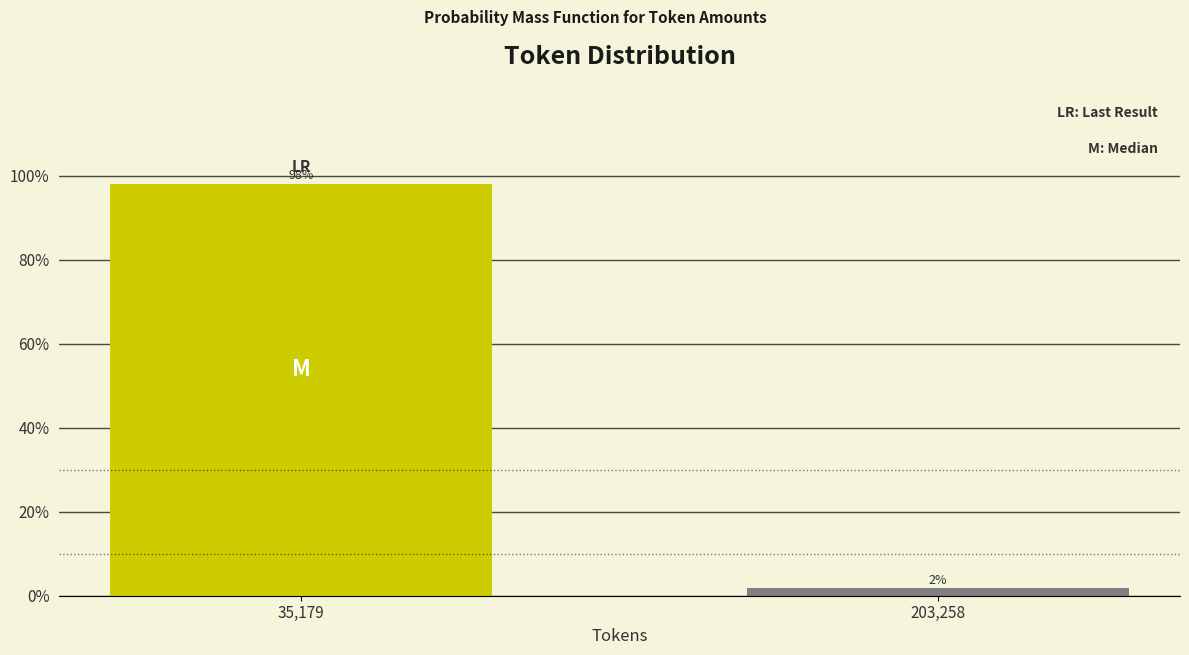

Which label corresponds to the smallest value in the chart?

203,258